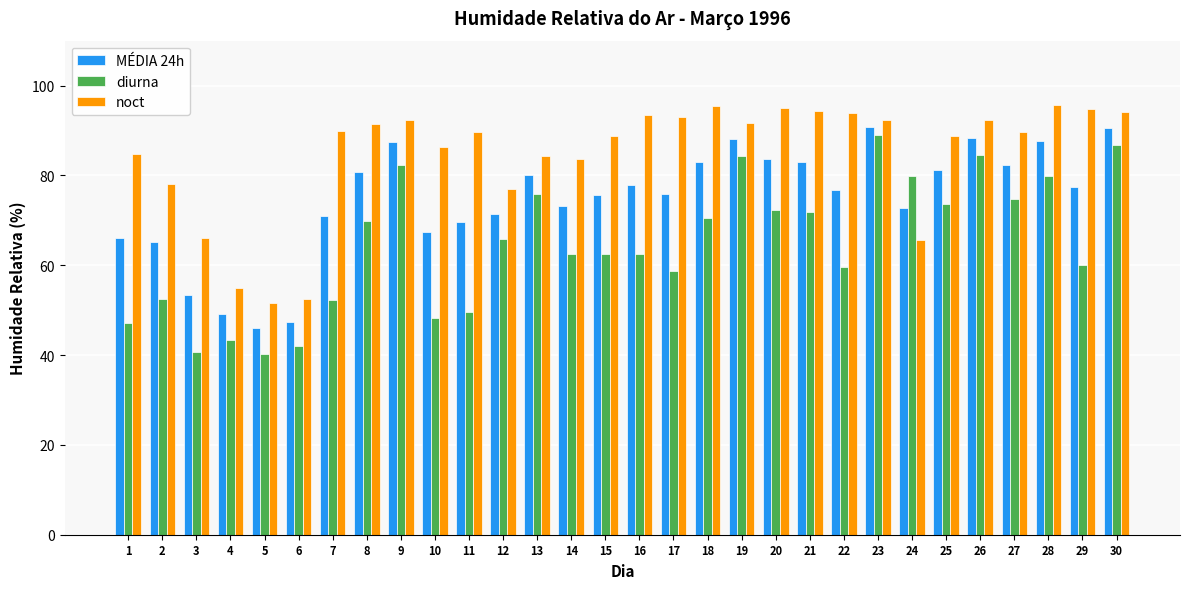

Which series has the largest range (max minus min)?

diurna